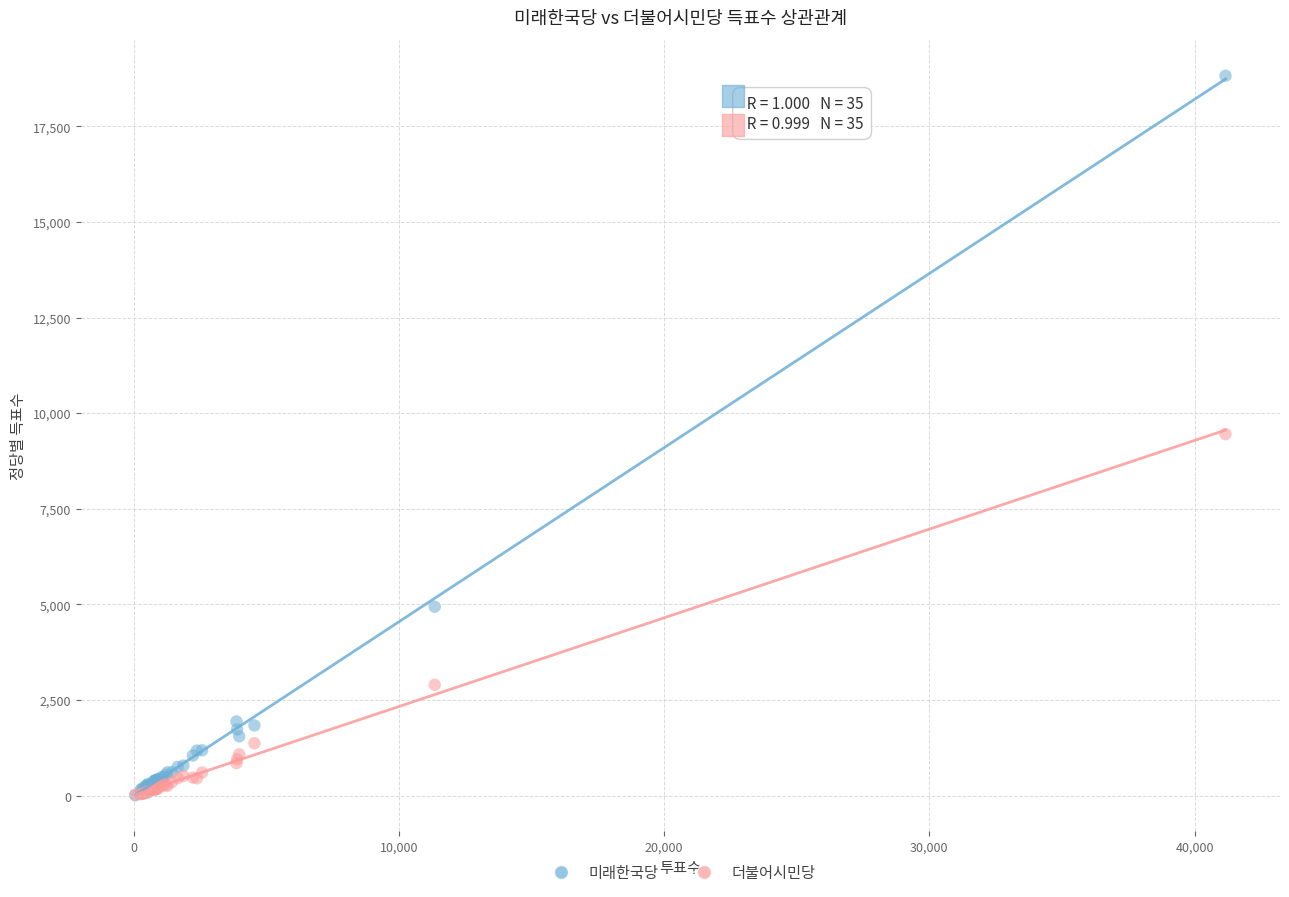

Which series reaches the maximum Y coordinate?

미래한국당